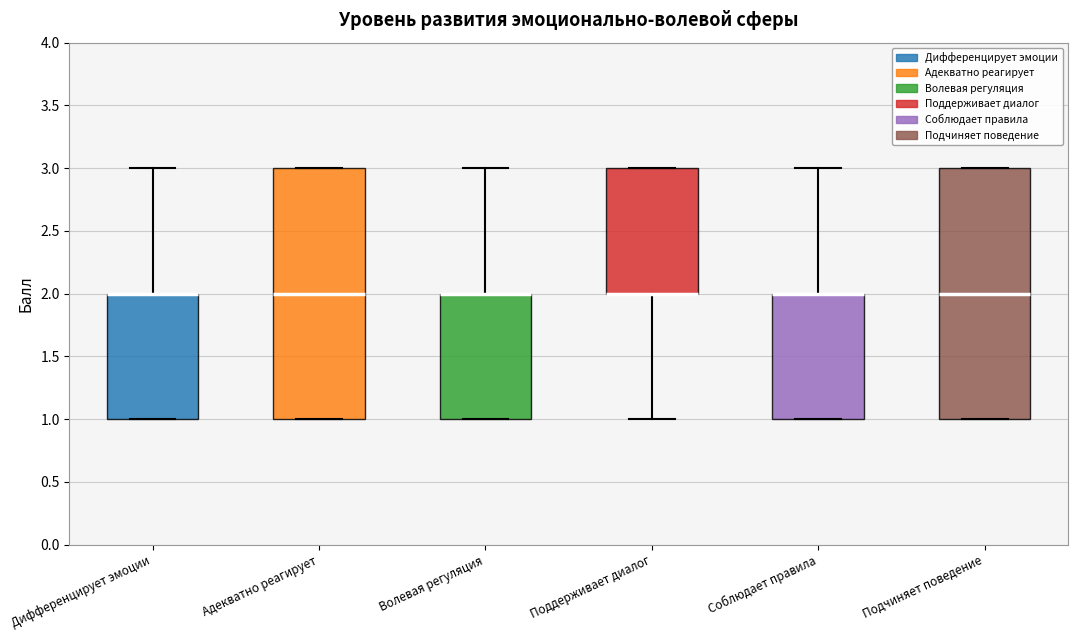

Reading left to right, read every box against the y-axis: the position of its median line, the range the box covers, and the ends of its whiskers. The values are not printed on the chart, so give them approximately, as read against the axis.

Дифференцирует эмоции: median 2 (drawn on the box's upper edge), box 1 to 2, whiskers 1 to 3
Адекватно реагирует: median 2, box 1 to 3, whiskers 1 to 3
Волевая регуляция: median 2 (drawn on the box's upper edge), box 1 to 2, whiskers 1 to 3
Поддерживает диалог: median 2 (drawn on the box's lower edge), box 2 to 3, whiskers 1 to 3
Соблюдает правила: median 2 (drawn on the box's upper edge), box 1 to 2, whiskers 1 to 3
Подчиняет поведение: median 2, box 1 to 3, whiskers 1 to 3